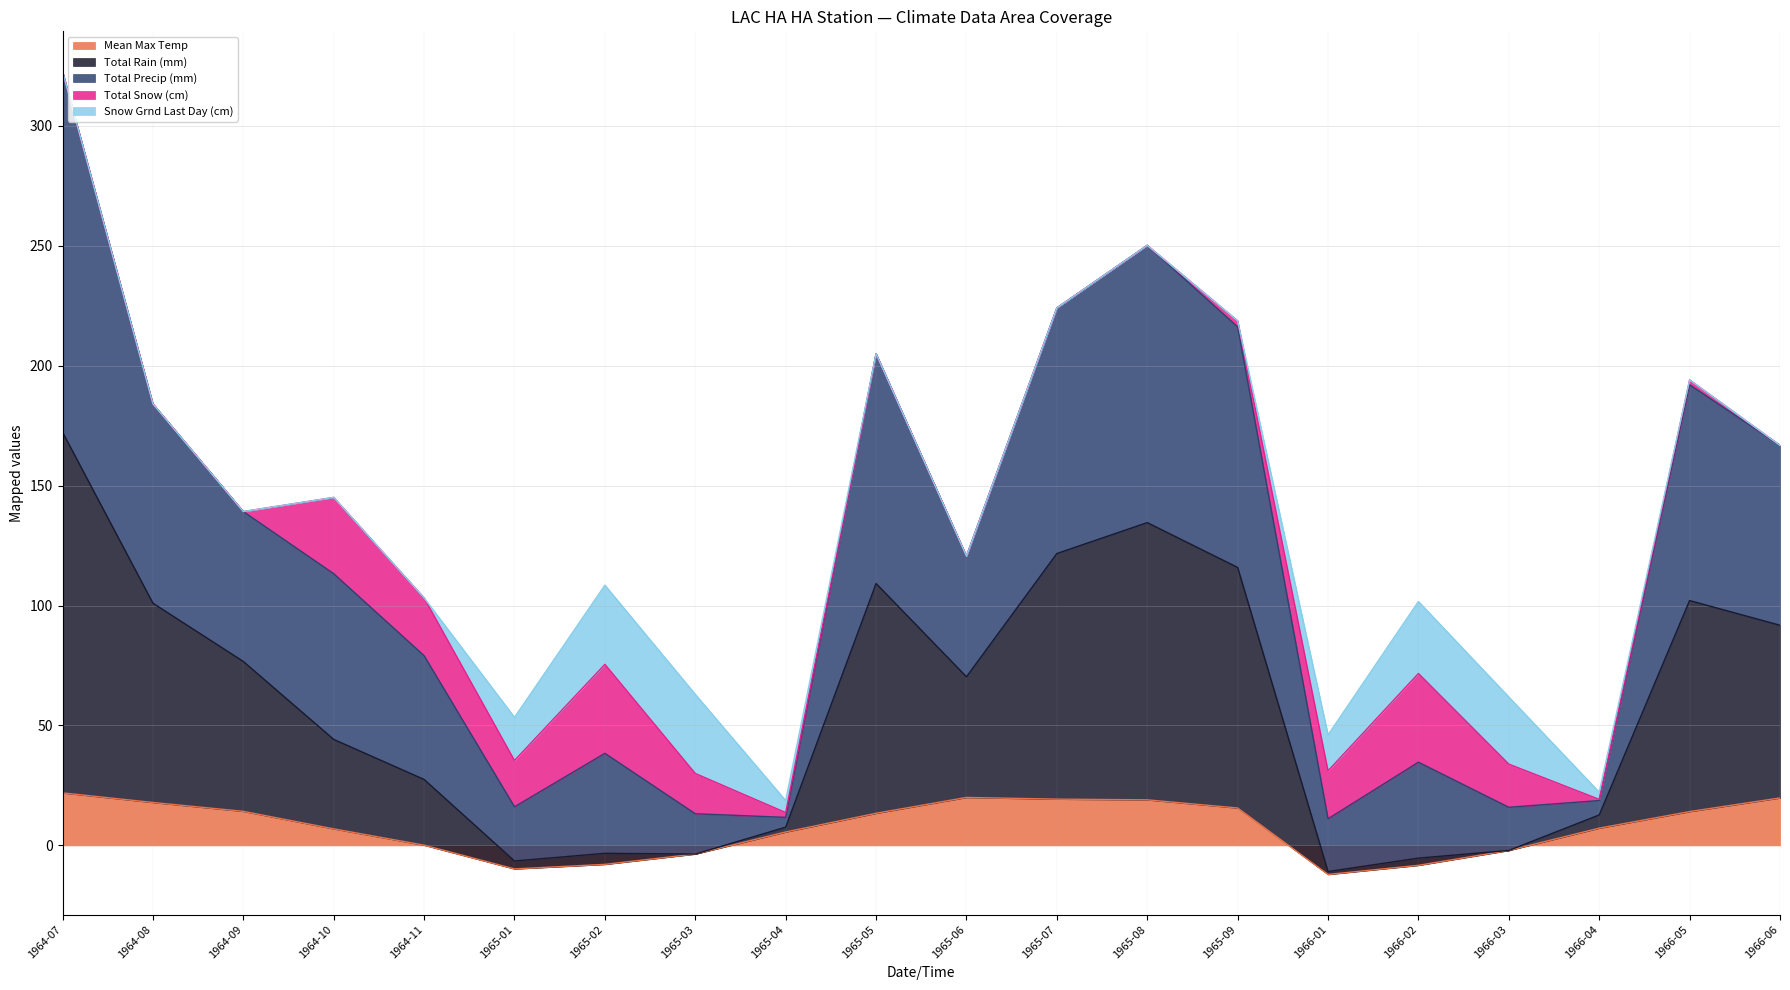

At which category does Total Rain (mm) reach its first local valley?

1965-01